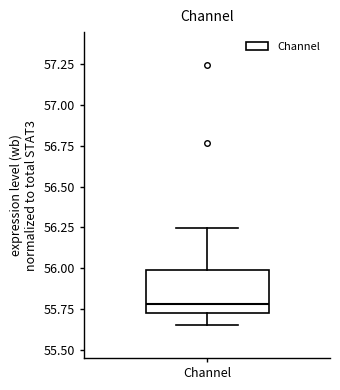

Transcribe this box plot: give where the median line is, the range the box spans, and where the two whiskers end, as read against the y-axis. The values are not printed on the chart, so give them approximately, as read against the axis.

median 55.80, box 55.75 to 56.00, whiskers 55.65 to 56.25